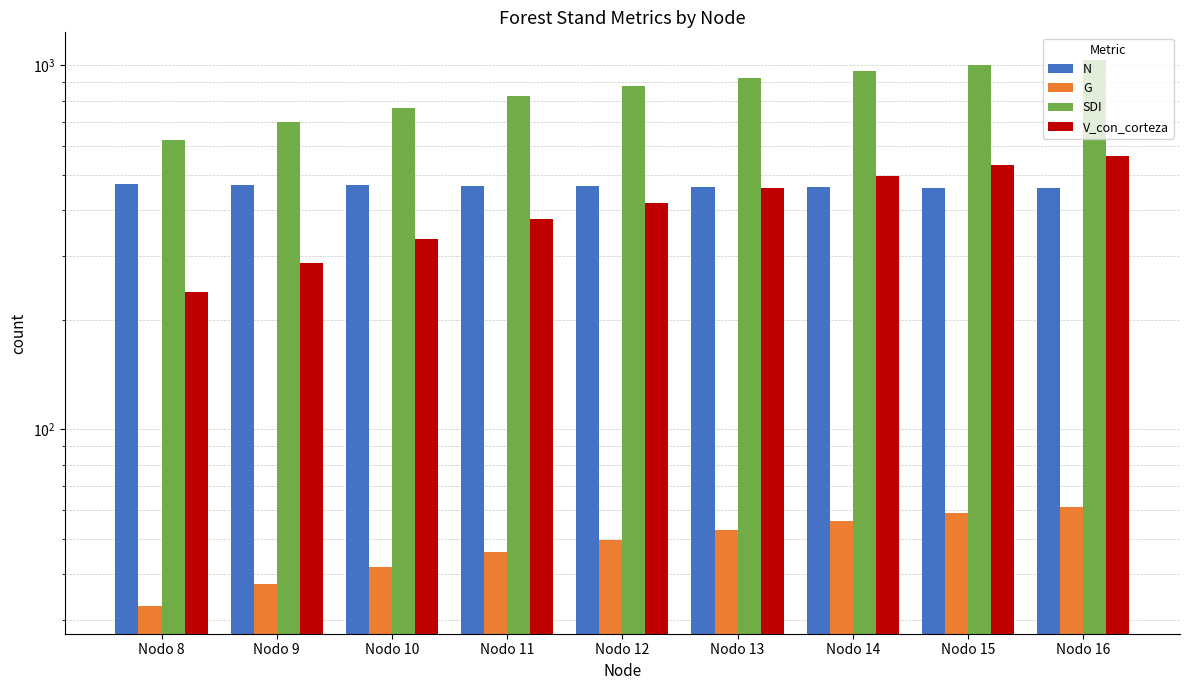

The value of N at Nodo 15 is 461.0. True or false?

True